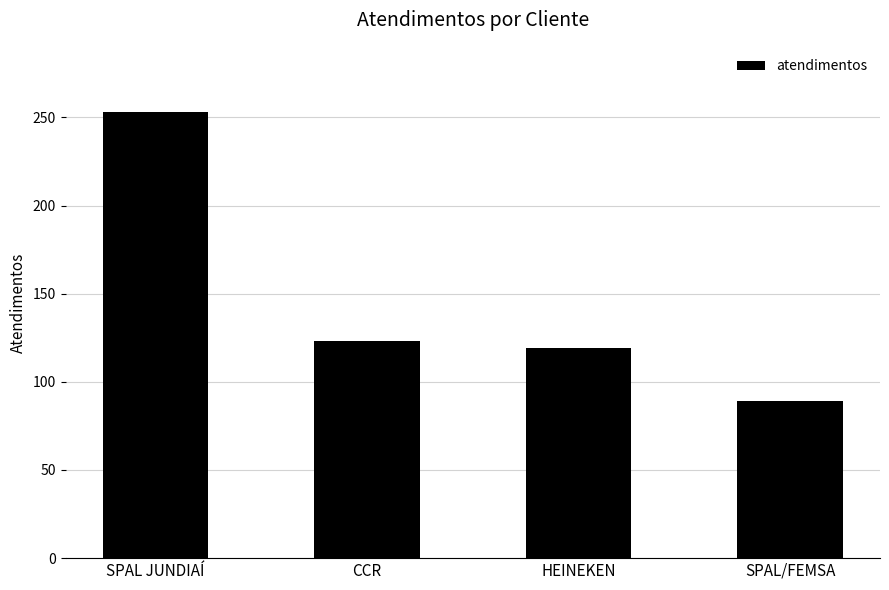

What is the sum of all values?

584